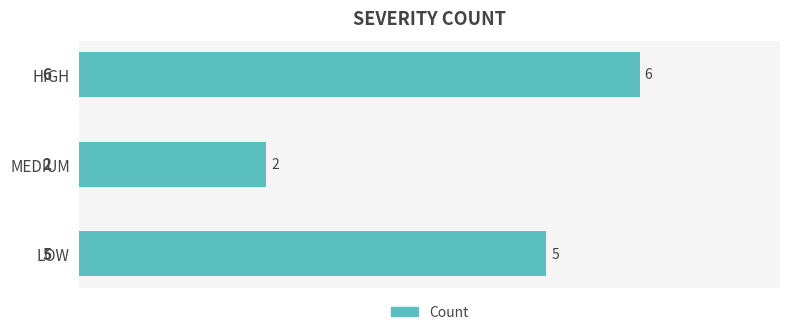

What is the sum of all values?

13